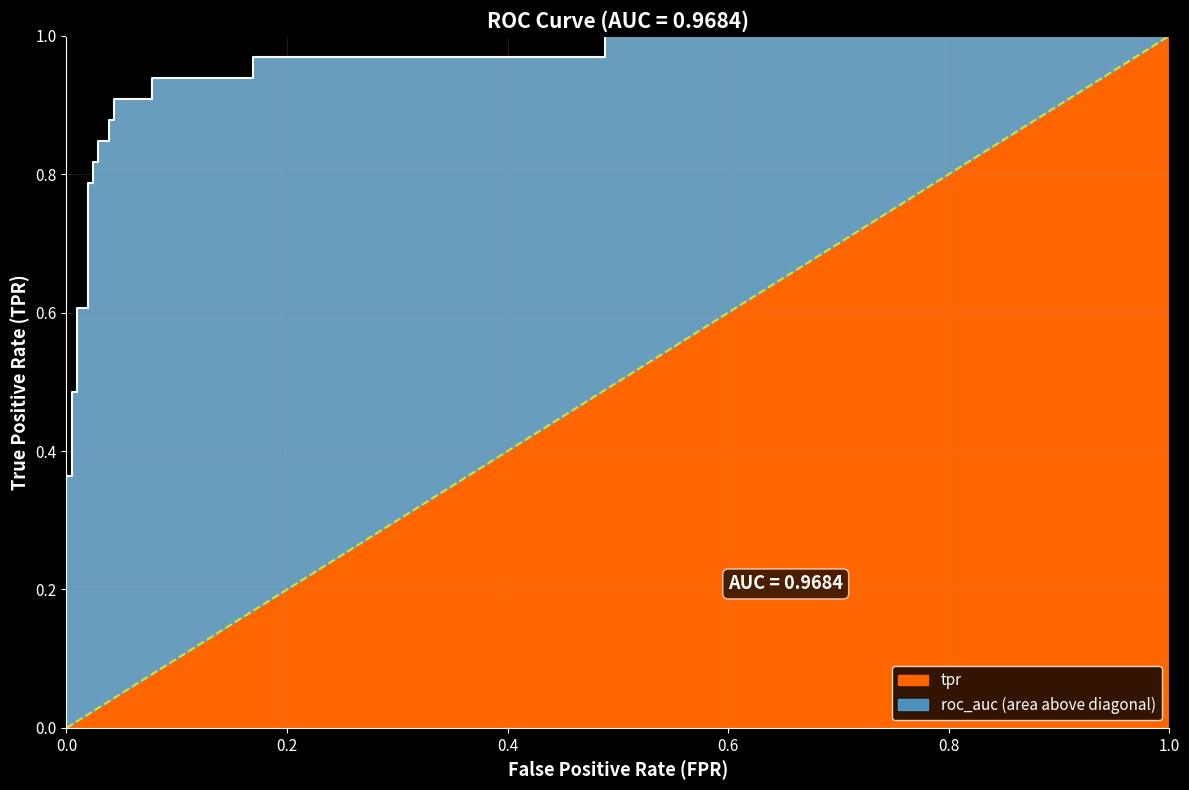

What is the value of the 8th point from the left?

0.6